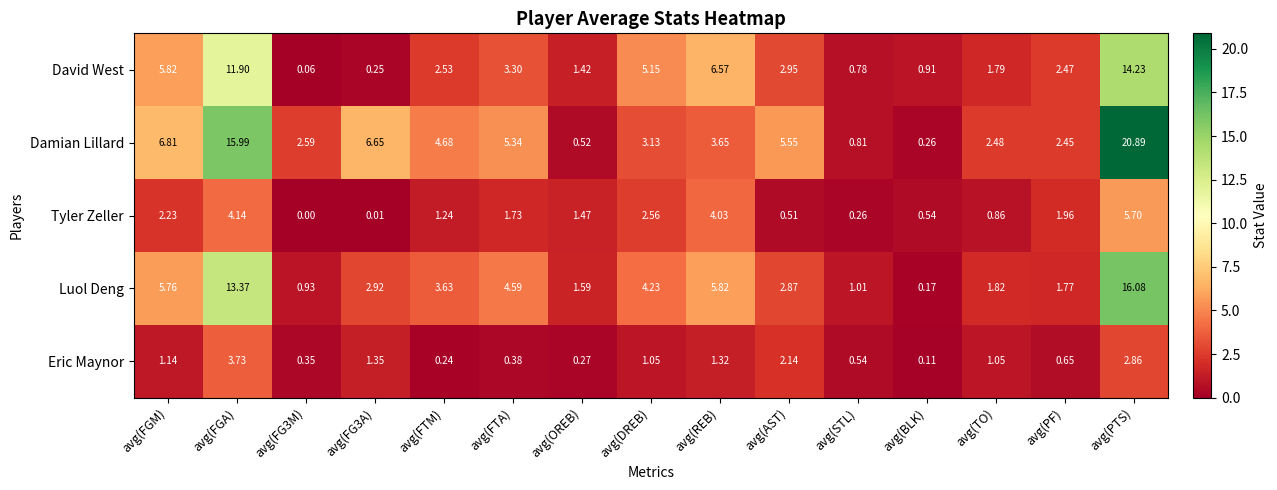

Which series changed the most between avg(FGM) and avg(REB)?

Damian Lillard